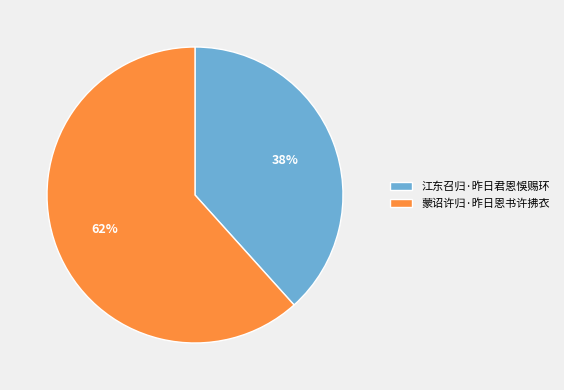

Approximately how many times larger is the value at 江东召归·昨日君恩悞赐环 compared to 蒙诏许归·昨日恩书许拂衣?

0.6